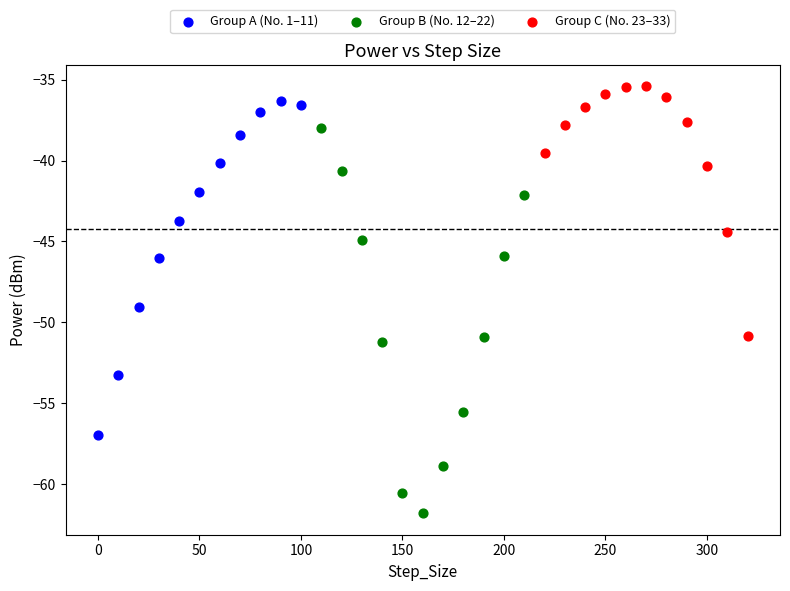

Which series reaches the maximum Y coordinate?

Group C (No. 23–33)